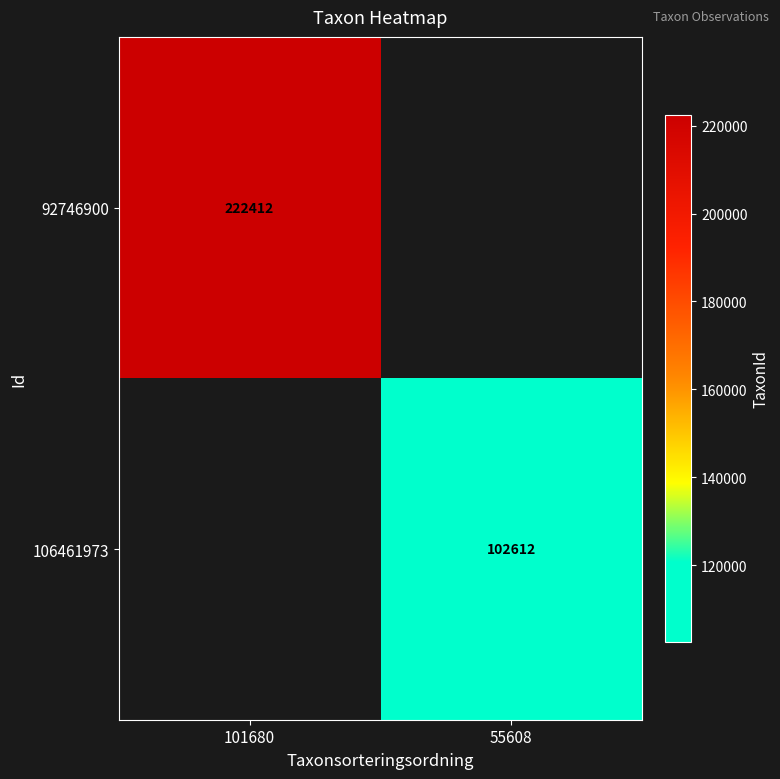

The 106461973 series shows 102612 at 55608. True or false?

True